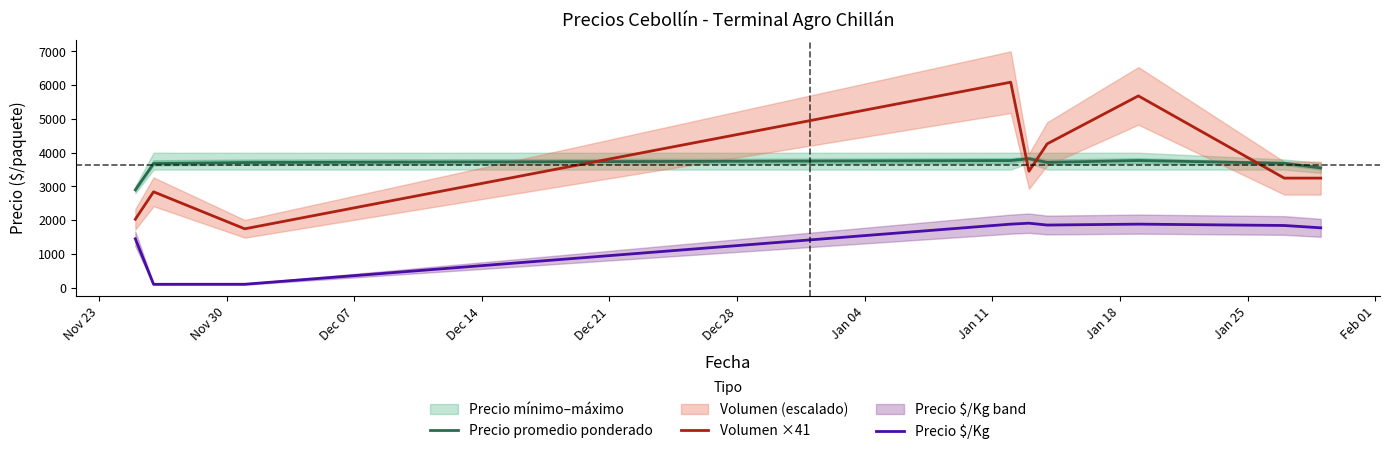

What is the difference between the maximum and minimum values in the Precio promedio ponderado series?

924.0